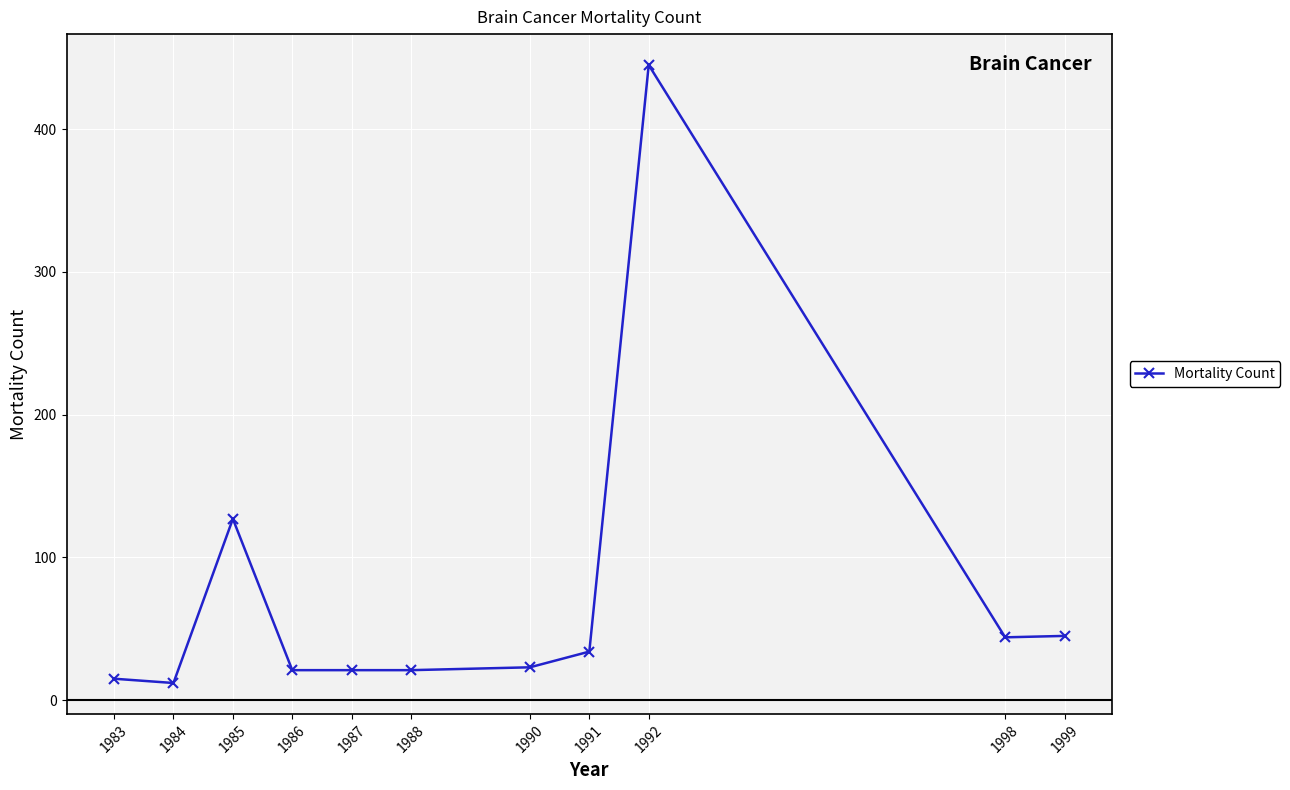

What is the minimum value shown in the chart?

12